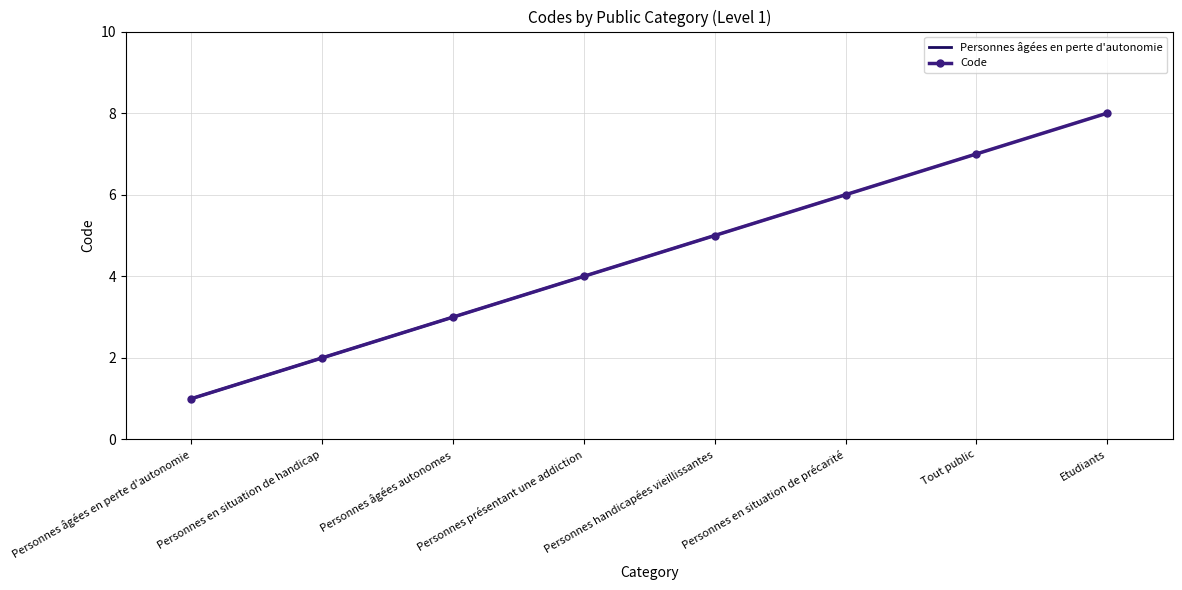

True or false: the data shows 1 at Personnes handicapées vieillissantes.

False